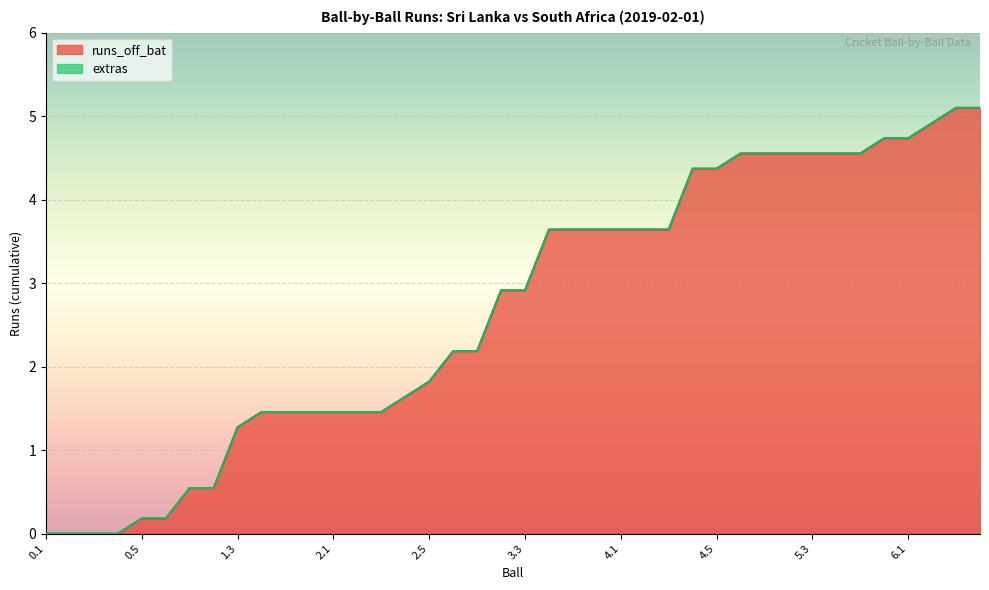

Where is the first local maximum for runs_off_bat?

0.5